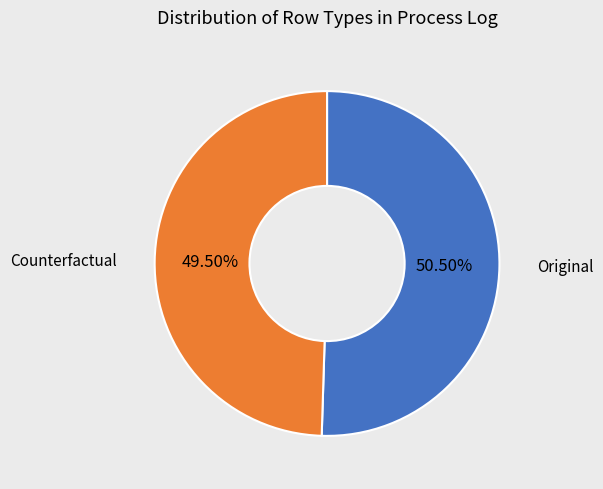

Does any single category account for the majority?

Yes